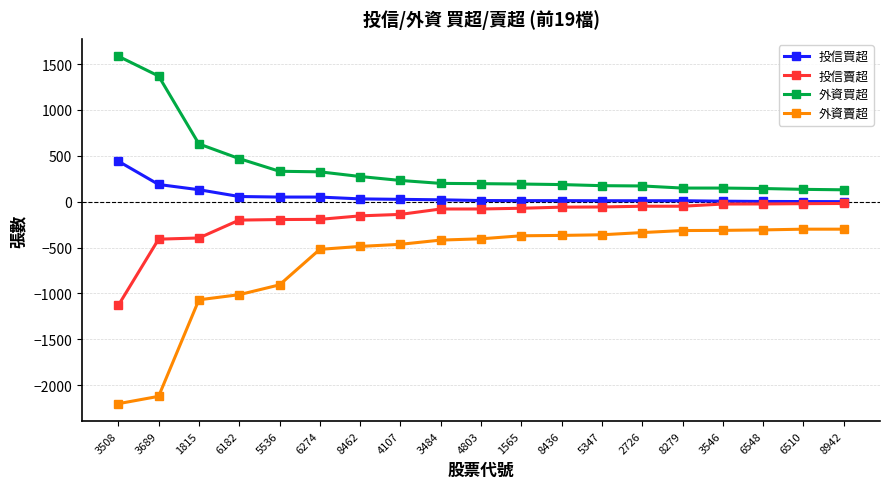

At 4803, list the series in order from smallest to largest.

外資賣超, 投信賣超, 投信買超, 外資買超